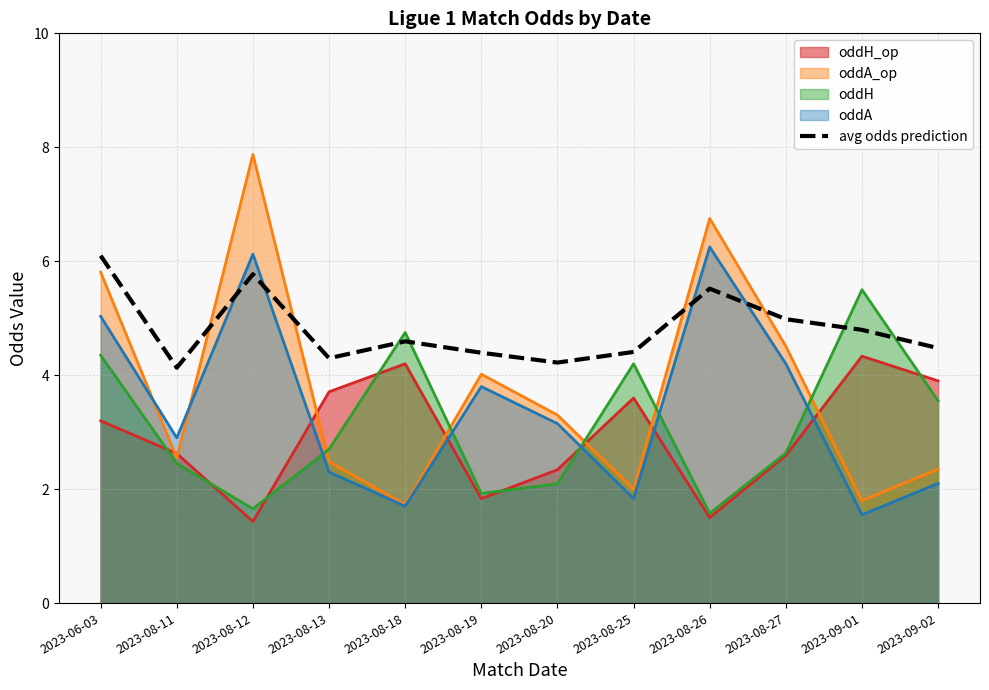

How many distinct data groups are displayed?

5